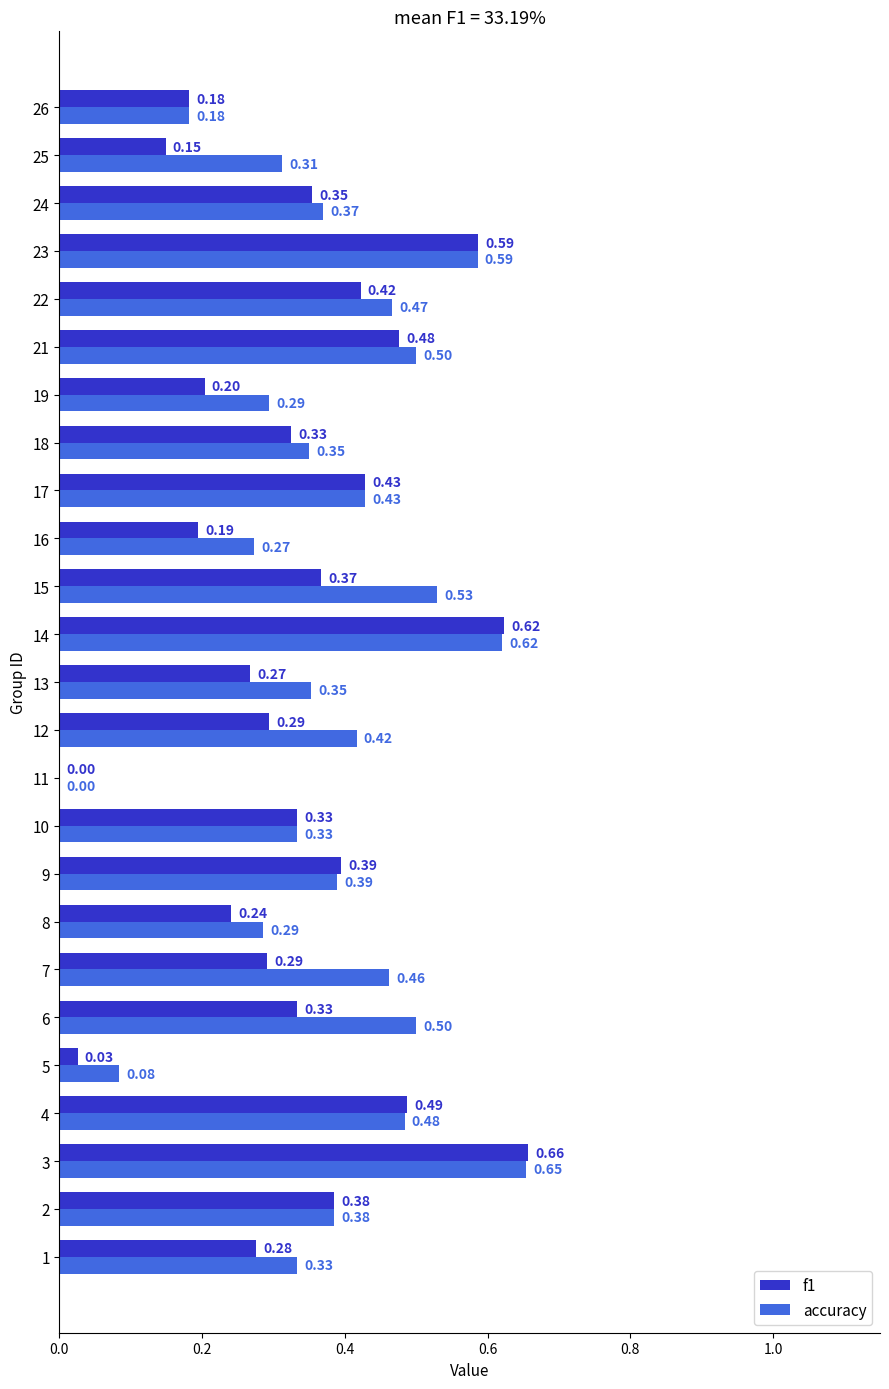

Which series changed the most between 6 and 15?

f1